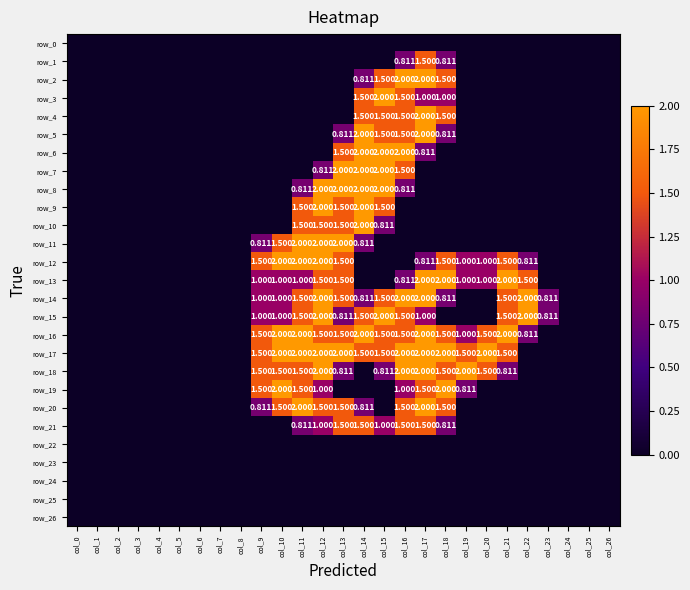

Reading left to right, what are all the values shown in this chart?

row_0: col_0=0.0	col_1=0.0	col_2=0.0	col_3=0.0	col_4=0.0	col_5=0.0	col_6=0.0	col_7=0.0	col_8=0.0	col_9=0.0	col_10=0.0	col_11=0.0	col_12=0.0	col_13=0.0	col_14=0.0	col_15=0.0	col_16=0.0	col_17=0.0	col_18=0.0	col_19=0.0	col_20=0.0	col_21=0.0	col_22=0.0	col_23=0.0	col_24=0.0	col_25=0.0	col_26=0.0
row_1: col_0=0.0	col_1=0.0	col_2=0.0	col_3=0.0	col_4=0.0	col_5=0.0	col_6=0.0	col_7=0.0	col_8=0.0	col_9=0.0	col_10=0.0	col_11=0.0	col_12=0.0	col_13=0.0	col_14=0.0	col_15=0.0	col_16=0.8	col_17=1.5	col_18=0.8	col_19=0.0	col_20=0.0	col_21=0.0	col_22=0.0	col_23=0.0	col_24=0.0	col_25=0.0	col_26=0.0
row_2: col_0=0.0	col_1=0.0	col_2=0.0	col_3=0.0	col_4=0.0	col_5=0.0	col_6=0.0	col_7=0.0	col_8=0.0	col_9=0.0	col_10=0.0	col_11=0.0	col_12=0.0	col_13=0.0	col_14=0.8	col_15=1.5	col_16=2.0	col_17=2.0	col_18=1.5	col_19=0.0	col_20=0.0	col_21=0.0	col_22=0.0	col_23=0.0	col_24=0.0	col_25=0.0	col_26=0.0
row_3: col_0=0.0	col_1=0.0	col_2=0.0	col_3=0.0	col_4=0.0	col_5=0.0	col_6=0.0	col_7=0.0	col_8=0.0	col_9=0.0	col_10=0.0	col_11=0.0	col_12=0.0	col_13=0.0	col_14=1.5	col_15=2.0	col_16=1.5	col_17=1.0	col_18=1.0	col_19=0.0	col_20=0.0	col_21=0.0	col_22=0.0	col_23=0.0	col_24=0.0	col_25=0.0	col_26=0.0
row_4: col_0=0.0	col_1=0.0	col_2=0.0	col_3=0.0	col_4=0.0	col_5=0.0	col_6=0.0	col_7=0.0	col_8=0.0	col_9=0.0	col_10=0.0	col_11=0.0	col_12=0.0	col_13=0.0	col_14=1.5	col_15=1.5	col_16=1.5	col_17=2.0	col_18=1.5	col_19=0.0	col_20=0.0	col_21=0.0	col_22=0.0	col_23=0.0	col_24=0.0	col_25=0.0	col_26=0.0
row_5: col_0=0.0	col_1=0.0	col_2=0.0	col_3=0.0	col_4=0.0	col_5=0.0	col_6=0.0	col_7=0.0	col_8=0.0	col_9=0.0	col_10=0.0	col_11=0.0	col_12=0.0	col_13=0.8	col_14=2.0	col_15=1.5	col_16=1.5	col_17=2.0	col_18=0.8	col_19=0.0	col_20=0.0	col_21=0.0	col_22=0.0	col_23=0.0	col_24=0.0	col_25=0.0	col_26=0.0
row_6: col_0=0.0	col_1=0.0	col_2=0.0	col_3=0.0	col_4=0.0	col_5=0.0	col_6=0.0	col_7=0.0	col_8=0.0	col_9=0.0	col_10=0.0	col_11=0.0	col_12=0.0	col_13=1.5	col_14=2.0	col_15=2.0	col_16=2.0	col_17=0.8	col_18=0.0	col_19=0.0	col_20=0.0	col_21=0.0	col_22=0.0	col_23=0.0	col_24=0.0	col_25=0.0	col_26=0.0
row_7: col_0=0.0	col_1=0.0	col_2=0.0	col_3=0.0	col_4=0.0	col_5=0.0	col_6=0.0	col_7=0.0	col_8=0.0	col_9=0.0	col_10=0.0	col_11=0.0	col_12=0.8	col_13=2.0	col_14=2.0	col_15=2.0	col_16=1.5	col_17=0.0	col_18=0.0	col_19=0.0	col_20=0.0	col_21=0.0	col_22=0.0	col_23=0.0	col_24=0.0	col_25=0.0	col_26=0.0
row_8: col_0=0.0	col_1=0.0	col_2=0.0	col_3=0.0	col_4=0.0	col_5=0.0	col_6=0.0	col_7=0.0	col_8=0.0	col_9=0.0	col_10=0.0	col_11=0.8	col_12=2.0	col_13=2.0	col_14=2.0	col_15=2.0	col_16=0.8	col_17=0.0	col_18=0.0	col_19=0.0	col_20=0.0	col_21=0.0	col_22=0.0	col_23=0.0	col_24=0.0	col_25=0.0	col_26=0.0
row_9: col_0=0.0	col_1=0.0	col_2=0.0	col_3=0.0	col_4=0.0	col_5=0.0	col_6=0.0	col_7=0.0	col_8=0.0	col_9=0.0	col_10=0.0	col_11=1.5	col_12=2.0	col_13=1.5	col_14=2.0	col_15=1.5	col_16=0.0	col_17=0.0	col_18=0.0	col_19=0.0	col_20=0.0	col_21=0.0	col_22=0.0	col_23=0.0	col_24=0.0	col_25=0.0	col_26=0.0
row_10: col_0=0.0	col_1=0.0	col_2=0.0	col_3=0.0	col_4=0.0	col_5=0.0	col_6=0.0	col_7=0.0	col_8=0.0	col_9=0.0	col_10=0.0	col_11=1.5	col_12=1.5	col_13=1.5	col_14=2.0	col_15=0.8	col_16=0.0	col_17=0.0	col_18=0.0	col_19=0.0	col_20=0.0	col_21=0.0	col_22=0.0	col_23=0.0	col_24=0.0	col_25=0.0	col_26=0.0
row_11: col_0=0.0	col_1=0.0	col_2=0.0	col_3=0.0	col_4=0.0	col_5=0.0	col_6=0.0	col_7=0.0	col_8=0.0	col_9=0.8	col_10=1.5	col_11=2.0	col_12=2.0	col_13=2.0	col_14=0.8	col_15=0.0	col_16=0.0	col_17=0.0	col_18=0.0	col_19=0.0	col_20=0.0	col_21=0.0	col_22=0.0	col_23=0.0	col_24=0.0	col_25=0.0	col_26=0.0
row_12: col_0=0.0	col_1=0.0	col_2=0.0	col_3=0.0	col_4=0.0	col_5=0.0	col_6=0.0	col_7=0.0	col_8=0.0	col_9=1.5	col_10=2.0	col_11=2.0	col_12=2.0	col_13=1.5	col_14=0.0	col_15=0.0	col_16=0.0	col_17=0.8	col_18=1.5	col_19=1.0	col_20=1.0	col_21=1.5	col_22=0.8	col_23=0.0	col_24=0.0	col_25=0.0	col_26=0.0
row_13: col_0=0.0	col_1=0.0	col_2=0.0	col_3=0.0	col_4=0.0	col_5=0.0	col_6=0.0	col_7=0.0	col_8=0.0	col_9=1.0	col_10=1.0	col_11=1.0	col_12=1.5	col_13=1.5	col_14=0.0	col_15=0.0	col_16=0.8	col_17=2.0	col_18=2.0	col_19=1.0	col_20=1.0	col_21=2.0	col_22=1.5	col_23=0.0	col_24=0.0	col_25=0.0	col_26=0.0
row_14: col_0=0.0	col_1=0.0	col_2=0.0	col_3=0.0	col_4=0.0	col_5=0.0	col_6=0.0	col_7=0.0	col_8=0.0	col_9=1.0	col_10=1.0	col_11=1.5	col_12=2.0	col_13=1.5	col_14=0.8	col_15=1.5	col_16=2.0	col_17=2.0	col_18=0.8	col_19=0.0	col_20=0.0	col_21=1.5	col_22=2.0	col_23=0.8	col_24=0.0	col_25=0.0	col_26=0.0
row_15: col_0=0.0	col_1=0.0	col_2=0.0	col_3=0.0	col_4=0.0	col_5=0.0	col_6=0.0	col_7=0.0	col_8=0.0	col_9=1.0	col_10=1.0	col_11=1.5	col_12=2.0	col_13=0.8	col_14=1.5	col_15=2.0	col_16=1.5	col_17=1.0	col_18=0.0	col_19=0.0	col_20=0.0	col_21=1.5	col_22=2.0	col_23=0.8	col_24=0.0	col_25=0.0	col_26=0.0
row_16: col_0=0.0	col_1=0.0	col_2=0.0	col_3=0.0	col_4=0.0	col_5=0.0	col_6=0.0	col_7=0.0	col_8=0.0	col_9=1.5	col_10=2.0	col_11=2.0	col_12=1.5	col_13=1.5	col_14=2.0	col_15=1.5	col_16=1.5	col_17=2.0	col_18=1.5	col_19=1.0	col_20=1.5	col_21=2.0	col_22=0.8	col_23=0.0	col_24=0.0	col_25=0.0	col_26=0.0
row_17: col_0=0.0	col_1=0.0	col_2=0.0	col_3=0.0	col_4=0.0	col_5=0.0	col_6=0.0	col_7=0.0	col_8=0.0	col_9=1.5	col_10=2.0	col_11=2.0	col_12=2.0	col_13=2.0	col_14=1.5	col_15=1.5	col_16=2.0	col_17=2.0	col_18=2.0	col_19=1.5	col_20=2.0	col_21=1.5	col_22=0.0	col_23=0.0	col_24=0.0	col_25=0.0	col_26=0.0
row_18: col_0=0.0	col_1=0.0	col_2=0.0	col_3=0.0	col_4=0.0	col_5=0.0	col_6=0.0	col_7=0.0	col_8=0.0	col_9=1.5	col_10=1.5	col_11=1.5	col_12=2.0	col_13=0.8	col_14=0.0	col_15=0.8	col_16=2.0	col_17=2.0	col_18=1.5	col_19=2.0	col_20=1.5	col_21=0.8	col_22=0.0	col_23=0.0	col_24=0.0	col_25=0.0	col_26=0.0
row_19: col_0=0.0	col_1=0.0	col_2=0.0	col_3=0.0	col_4=0.0	col_5=0.0	col_6=0.0	col_7=0.0	col_8=0.0	col_9=1.5	col_10=2.0	col_11=1.5	col_12=1.0	col_13=0.0	col_14=0.0	col_15=0.0	col_16=1.0	col_17=1.5	col_18=2.0	col_19=0.8	col_20=0.0	col_21=0.0	col_22=0.0	col_23=0.0	col_24=0.0	col_25=0.0	col_26=0.0
row_20: col_0=0.0	col_1=0.0	col_2=0.0	col_3=0.0	col_4=0.0	col_5=0.0	col_6=0.0	col_7=0.0	col_8=0.0	col_9=0.8	col_10=1.5	col_11=2.0	col_12=1.5	col_13=1.5	col_14=0.8	col_15=0.0	col_16=1.5	col_17=2.0	col_18=1.5	col_19=0.0	col_20=0.0	col_21=0.0	col_22=0.0	col_23=0.0	col_24=0.0	col_25=0.0	col_26=0.0
row_21: col_0=0.0	col_1=0.0	col_2=0.0	col_3=0.0	col_4=0.0	col_5=0.0	col_6=0.0	col_7=0.0	col_8=0.0	col_9=0.0	col_10=0.0	col_11=0.8	col_12=1.0	col_13=1.5	col_14=1.5	col_15=1.0	col_16=1.5	col_17=1.5	col_18=0.8	col_19=0.0	col_20=0.0	col_21=0.0	col_22=0.0	col_23=0.0	col_24=0.0	col_25=0.0	col_26=0.0
row_22: col_0=0.0	col_1=0.0	col_2=0.0	col_3=0.0	col_4=0.0	col_5=0.0	col_6=0.0	col_7=0.0	col_8=0.0	col_9=0.0	col_10=0.0	col_11=0.0	col_12=0.0	col_13=0.0	col_14=0.0	col_15=0.0	col_16=0.0	col_17=0.0	col_18=0.0	col_19=0.0	col_20=0.0	col_21=0.0	col_22=0.0	col_23=0.0	col_24=0.0	col_25=0.0	col_26=0.0
row_23: col_0=0.0	col_1=0.0	col_2=0.0	col_3=0.0	col_4=0.0	col_5=0.0	col_6=0.0	col_7=0.0	col_8=0.0	col_9=0.0	col_10=0.0	col_11=0.0	col_12=0.0	col_13=0.0	col_14=0.0	col_15=0.0	col_16=0.0	col_17=0.0	col_18=0.0	col_19=0.0	col_20=0.0	col_21=0.0	col_22=0.0	col_23=0.0	col_24=0.0	col_25=0.0	col_26=0.0
row_24: col_0=0.0	col_1=0.0	col_2=0.0	col_3=0.0	col_4=0.0	col_5=0.0	col_6=0.0	col_7=0.0	col_8=0.0	col_9=0.0	col_10=0.0	col_11=0.0	col_12=0.0	col_13=0.0	col_14=0.0	col_15=0.0	col_16=0.0	col_17=0.0	col_18=0.0	col_19=0.0	col_20=0.0	col_21=0.0	col_22=0.0	col_23=0.0	col_24=0.0	col_25=0.0	col_26=0.0
row_25: col_0=0.0	col_1=0.0	col_2=0.0	col_3=0.0	col_4=0.0	col_5=0.0	col_6=0.0	col_7=0.0	col_8=0.0	col_9=0.0	col_10=0.0	col_11=0.0	col_12=0.0	col_13=0.0	col_14=0.0	col_15=0.0	col_16=0.0	col_17=0.0	col_18=0.0	col_19=0.0	col_20=0.0	col_21=0.0	col_22=0.0	col_23=0.0	col_24=0.0	col_25=0.0	col_26=0.0
row_26: col_0=0.0	col_1=0.0	col_2=0.0	col_3=0.0	col_4=0.0	col_5=0.0	col_6=0.0	col_7=0.0	col_8=0.0	col_9=0.0	col_10=0.0	col_11=0.0	col_12=0.0	col_13=0.0	col_14=0.0	col_15=0.0	col_16=0.0	col_17=0.0	col_18=0.0	col_19=0.0	col_20=0.0	col_21=0.0	col_22=0.0	col_23=0.0	col_24=0.0	col_25=0.0	col_26=0.0